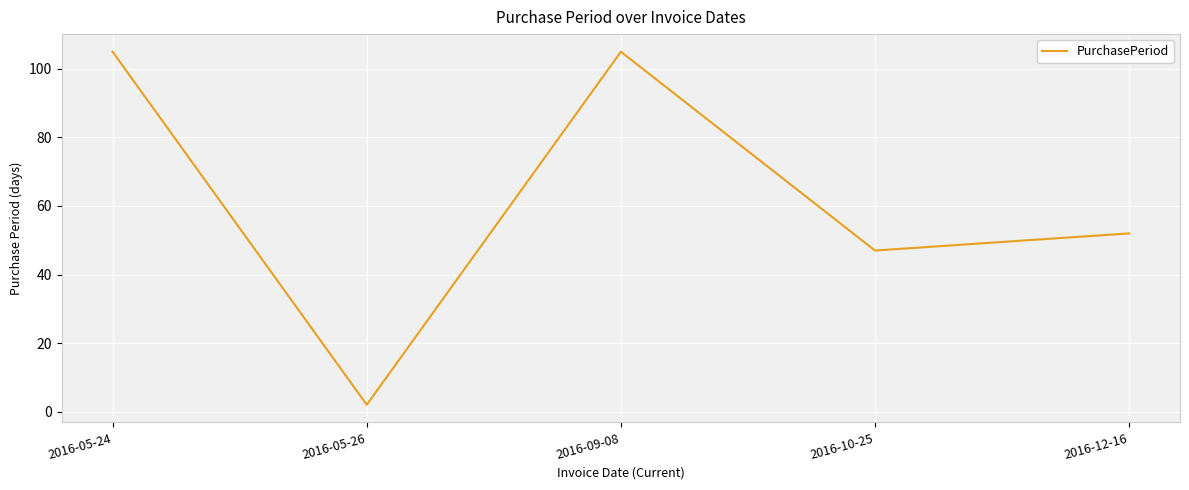

Approximately how many times larger is the value at 2016-05-24 compared to 2016-09-08?

1.0